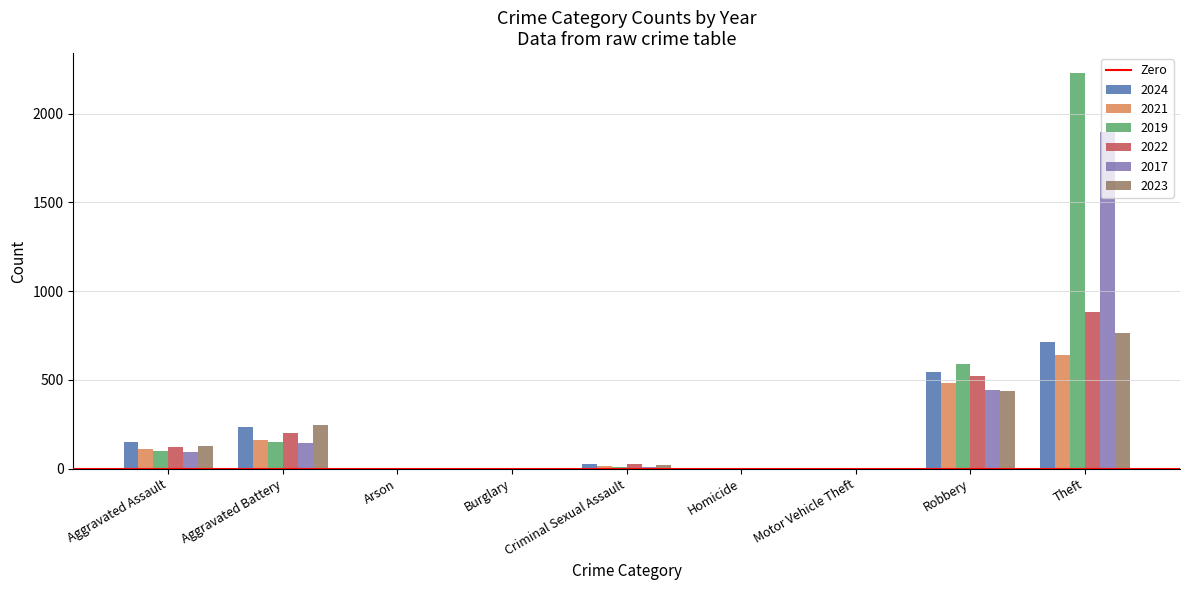

What value does the 2017 series have at Burglary?

2